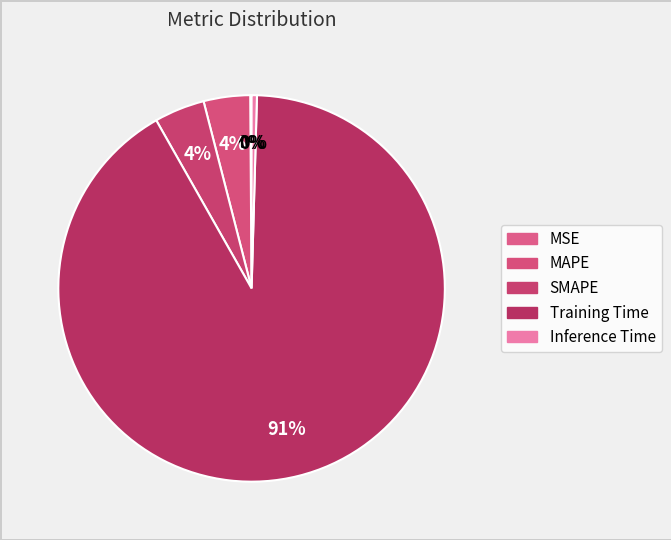

How many slices are in this pie chart?

5